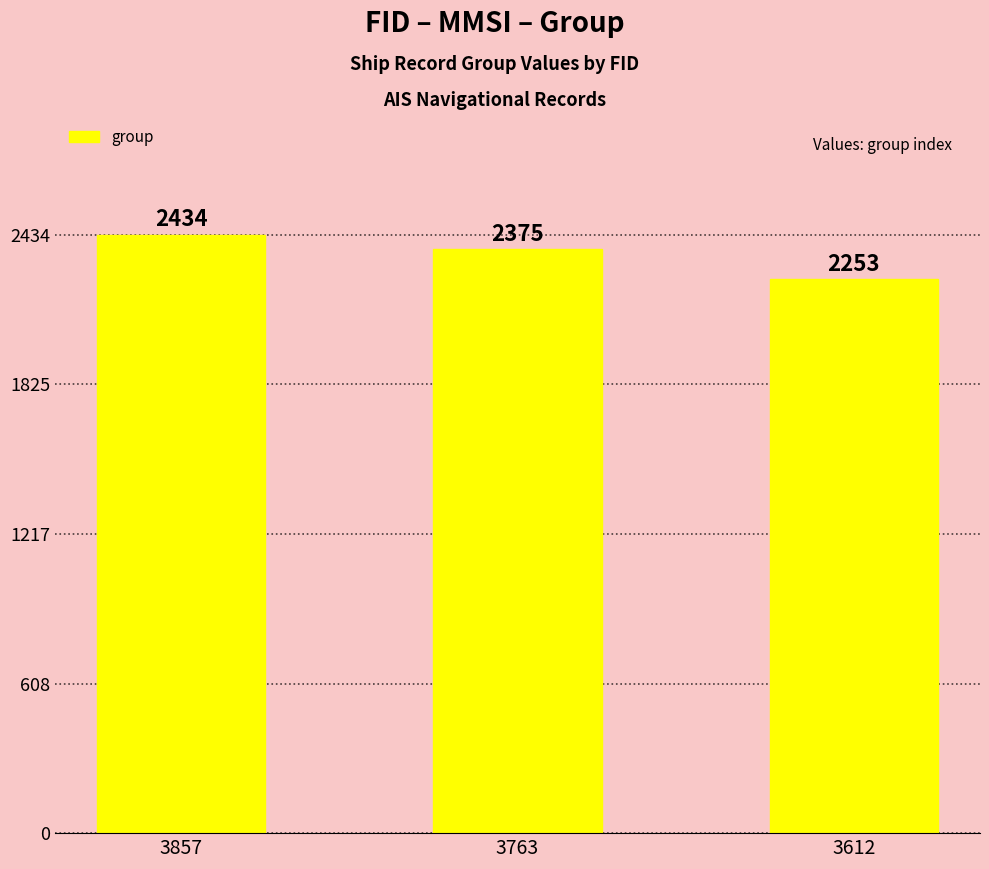

What is the difference between the values at 3857 and 3763?

59